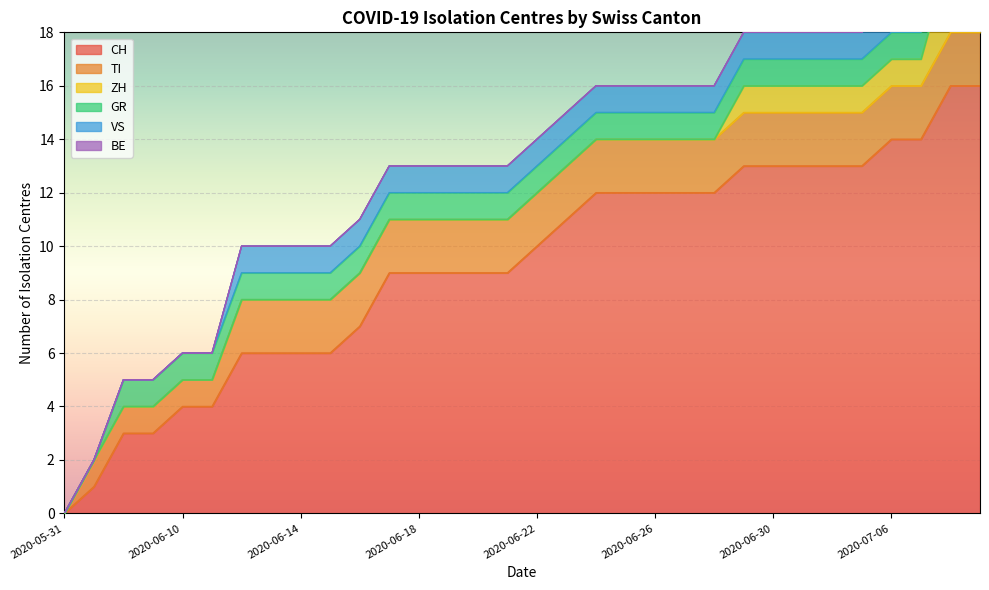

Is the value of TI at 2020-06-16 greater than the value of VS at 2020-06-09?

Yes